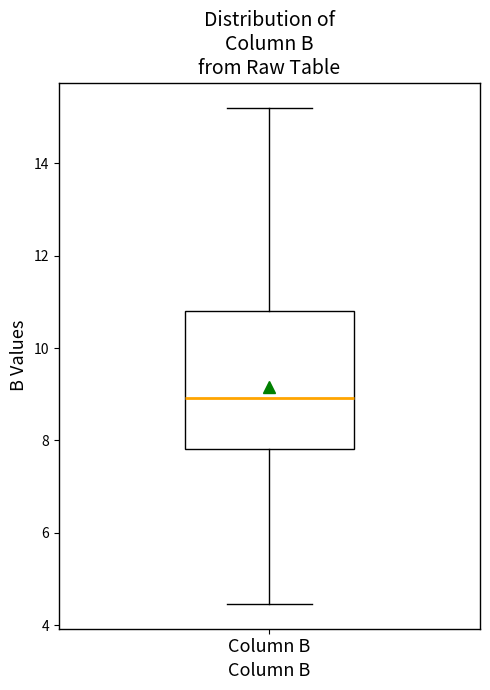

Transcribe this box plot: give where the median line is, the range the box spans, and where the two whiskers end, as read against the y-axis. The values are not printed on the chart, so give them approximately, as read against the axis.

median 9.0, box 7.8 to 10.8, whiskers 4.4 to 15.2